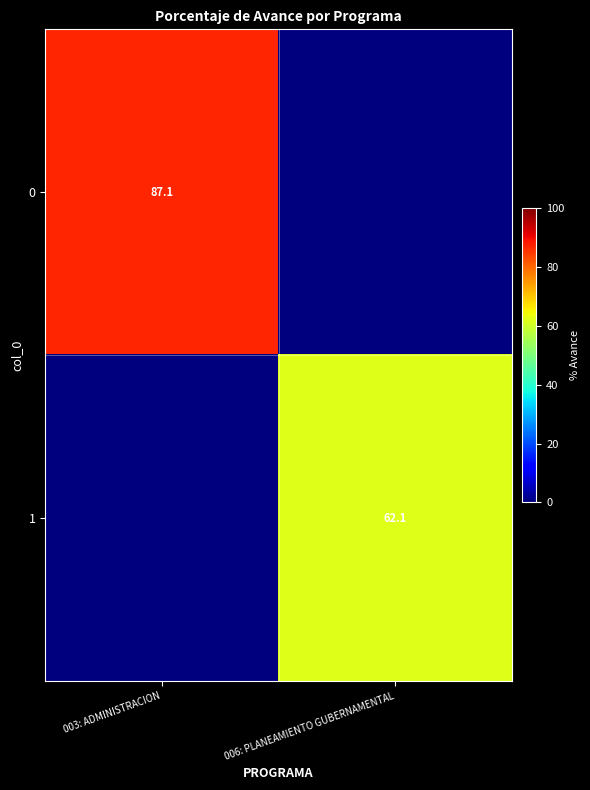

The 1 series shows 62.1 at 006: PLANEAMIENTO GUBERNAMENTAL. True or false?

True